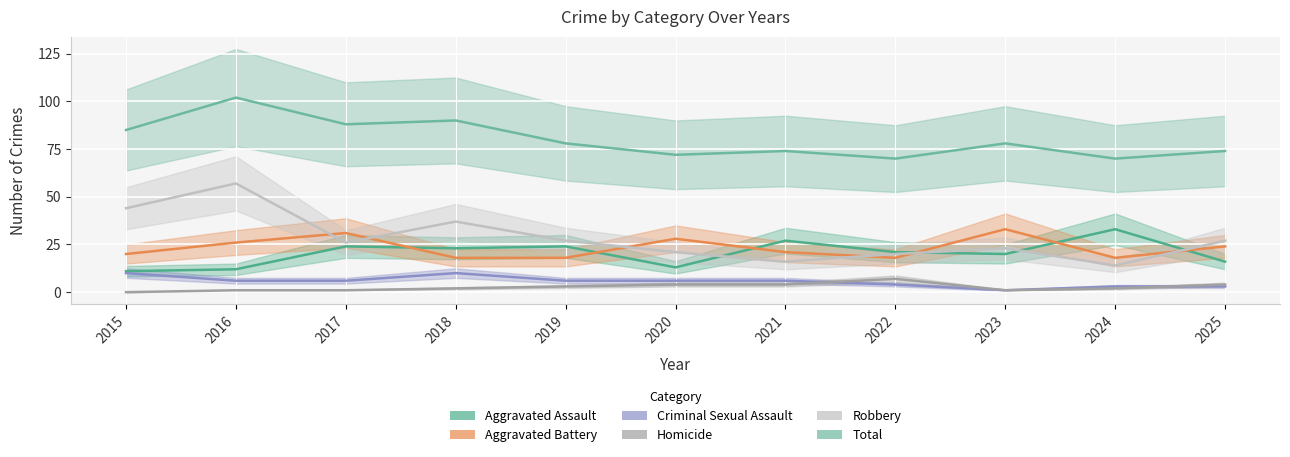

What is the total value across all series at 2025?

148